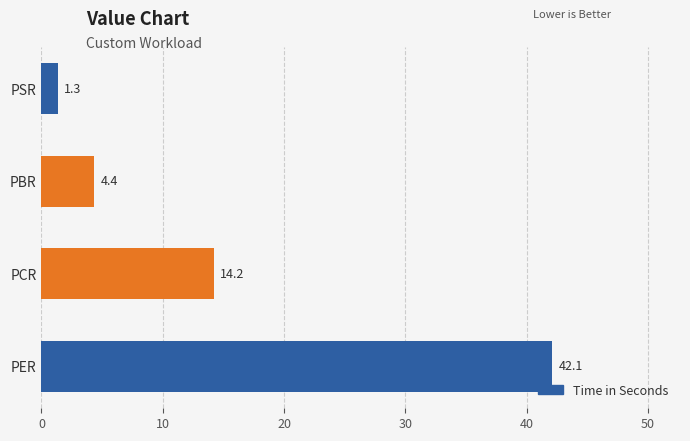

Are the bars horizontal?

Yes